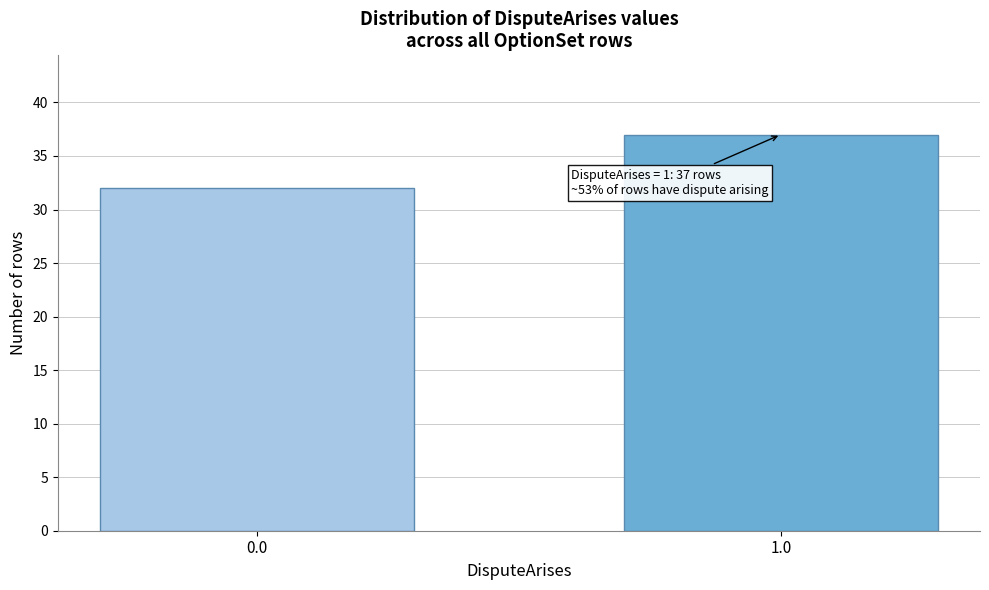

Reading right to left, transcribe all the data shown in this chart.

37	32